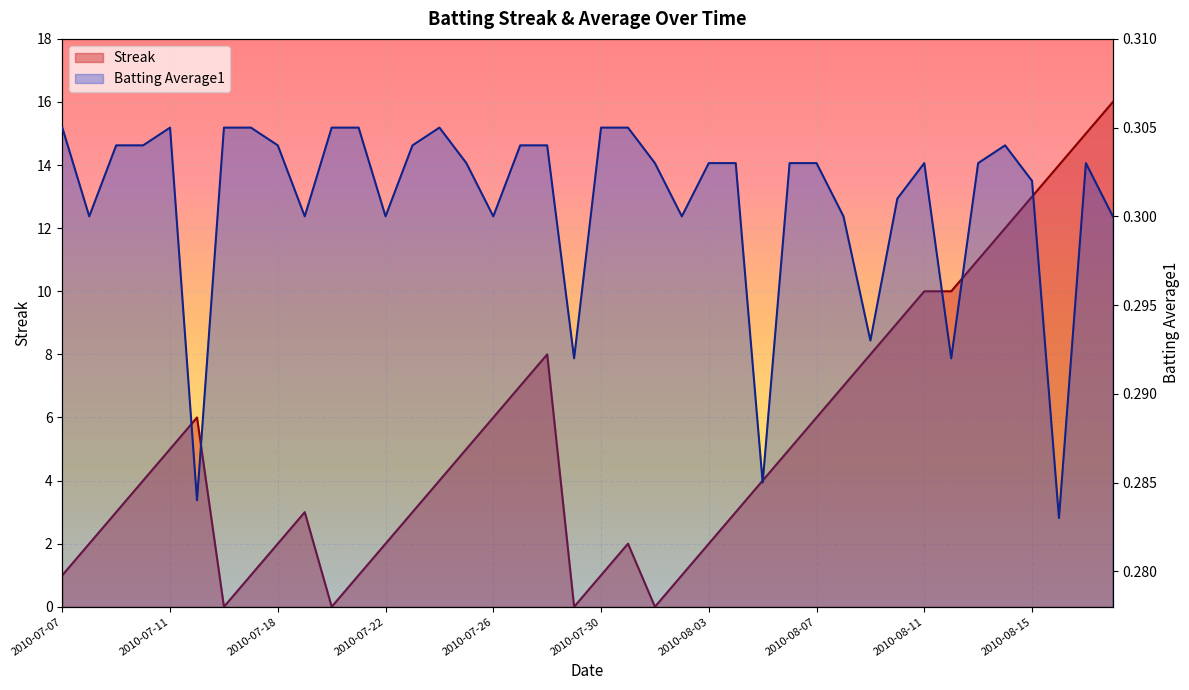

Rank the series by their maximum value, from lowest to highest.

Batting Average1, Streak